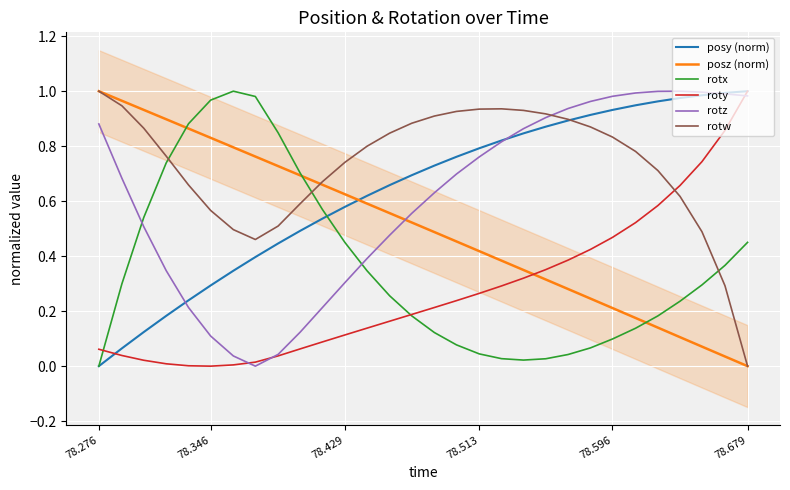

Which series ends up on top after the final intersection of rotz and posz (norm)?

rotz